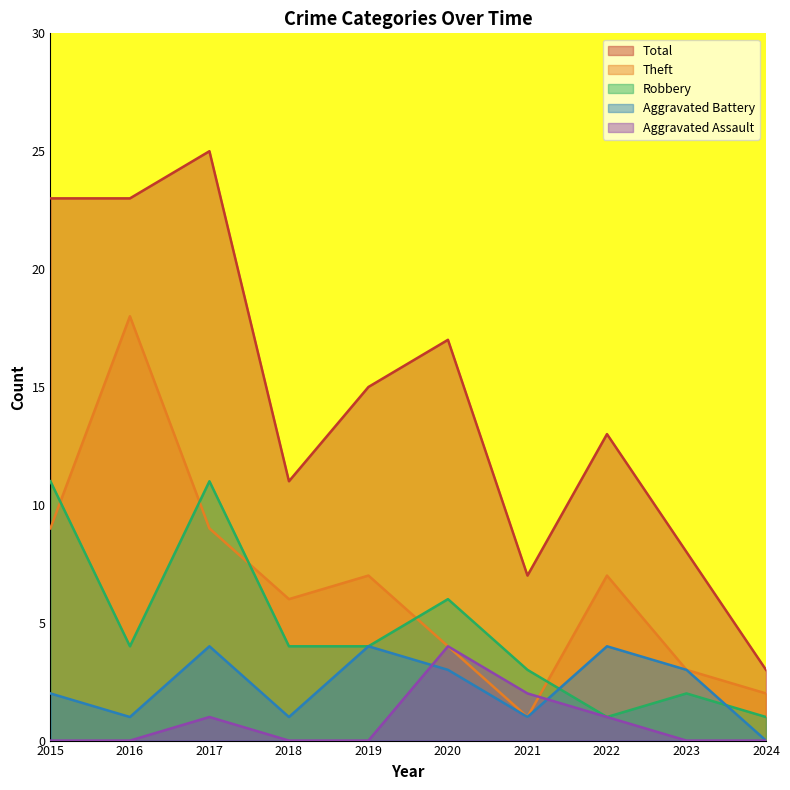

At which label does Robbery reach its peak?

2015